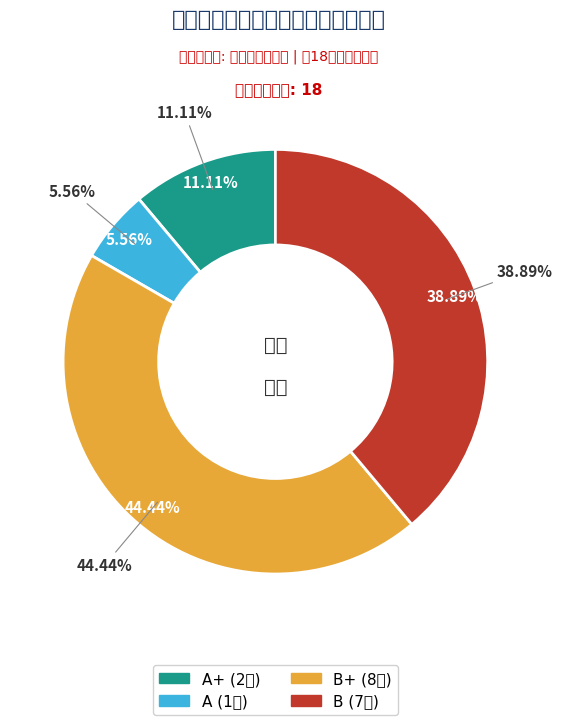

To the nearest percent, what is the combined percentage of B and A?

44%